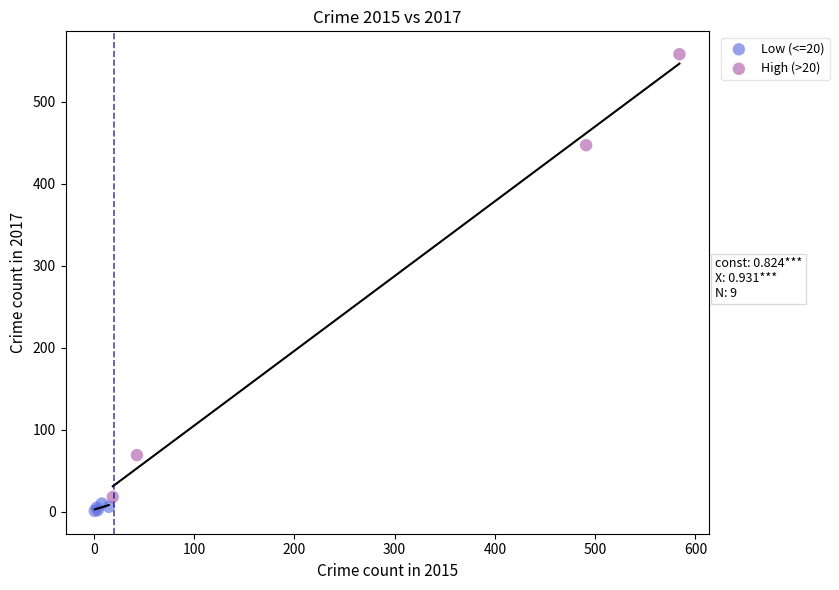

Which series contains the highest Y value?

High (>20)